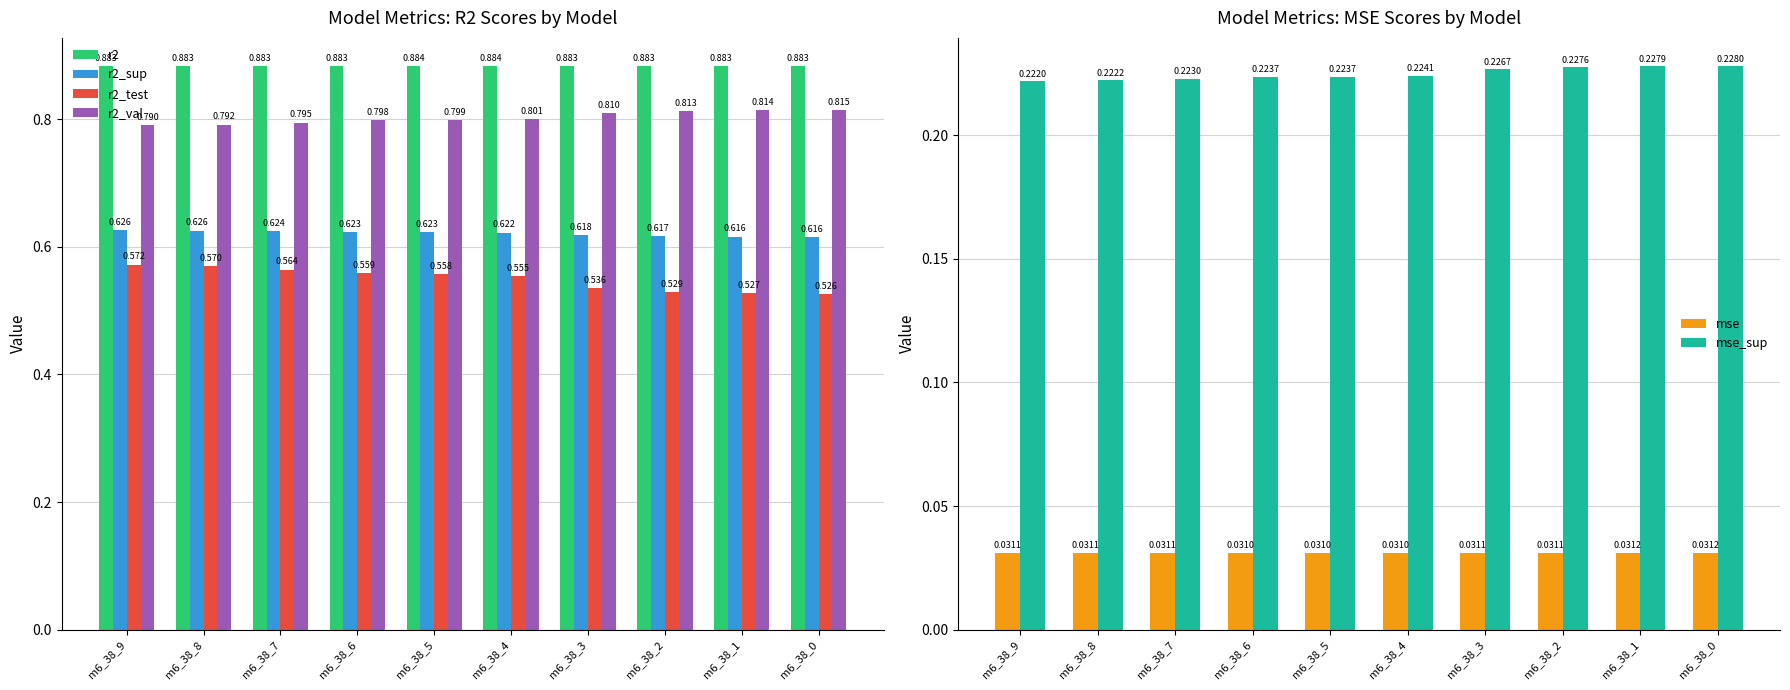

What is the total value across all series at m6_38_6?

3.1